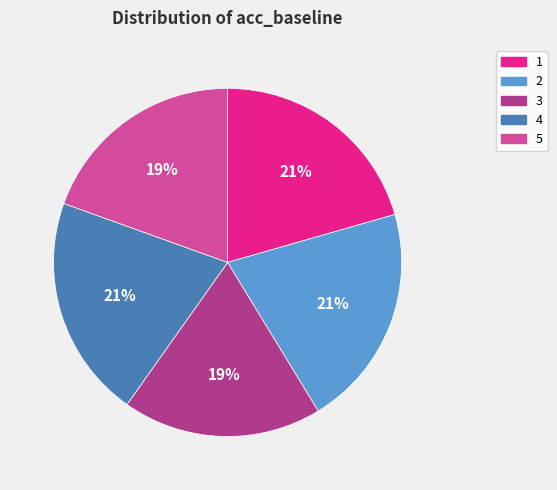

Is the sum of 1 and 2 greater than half?

No